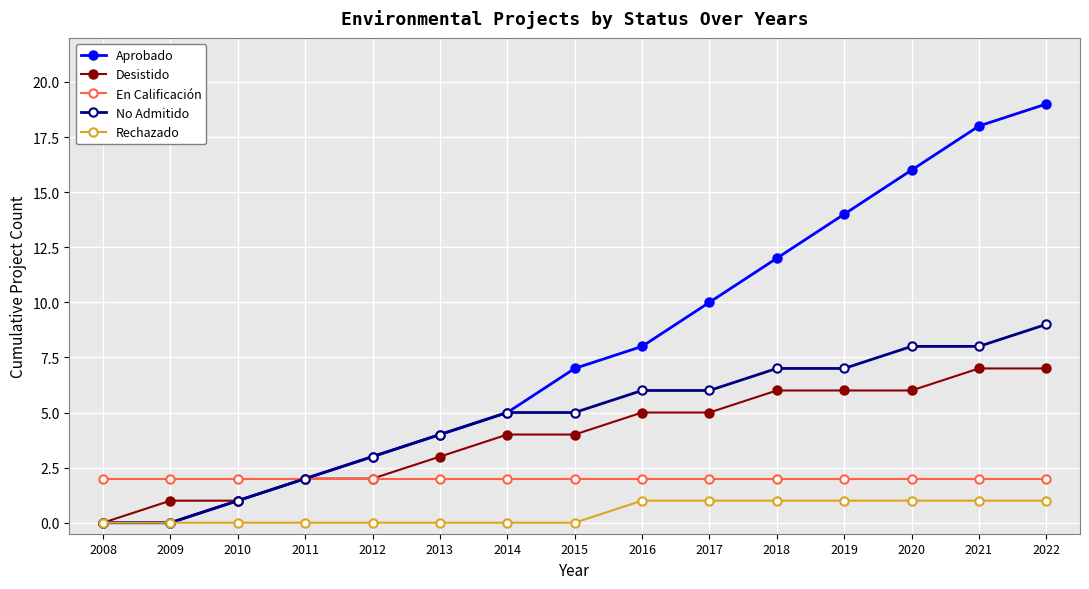

Is the value of Rechazado at 2010 greater than the value of En Calificación at 2008?

No